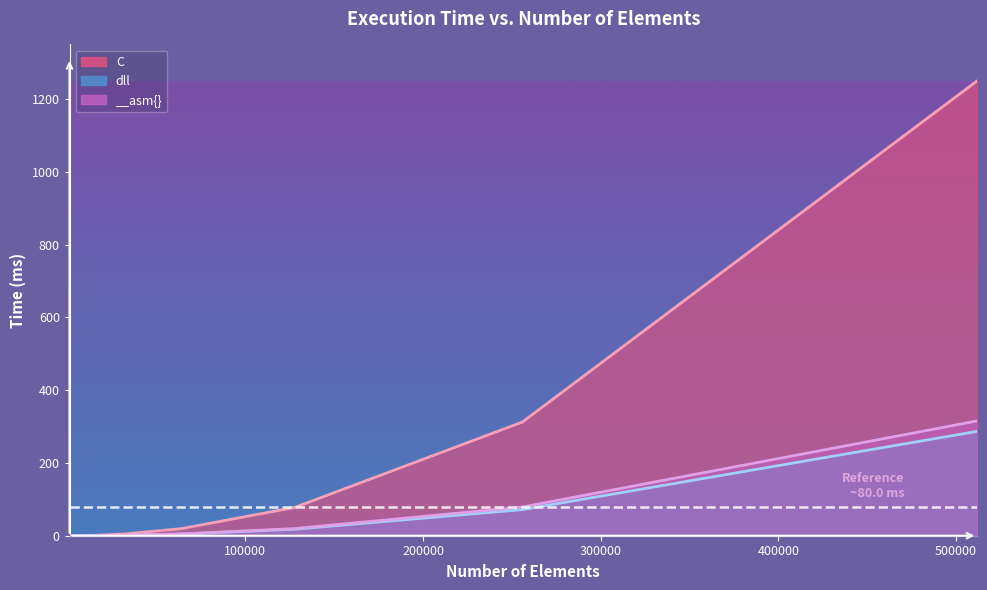

Rank the series at 512000 from highest to lowest value.

C, __asm{}, dll